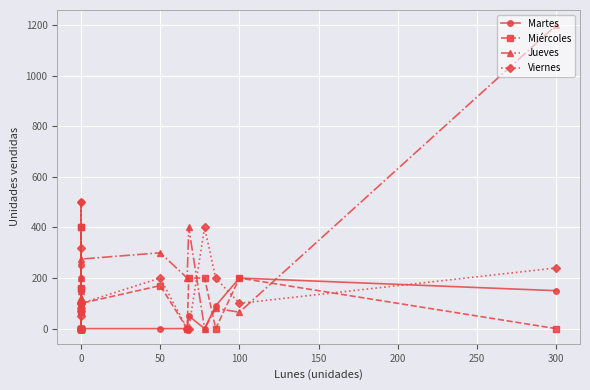

Reading right to left, list all the values displayed in this chart.

Martes: 150	200	90	0	50	0	0	0	0	200	0	0	0	0	0	0	500	250	0	0
Miércoles: 0	200	0	200	200	0	170	100	155	0	0	0	0	160	400	0	0	400	0	67
Jueves: 1200	65	80	0	400	200	300	275	110	0	120	0	150	120	70	85	0	200	0	0
Viernes: 240	100	200	400	0	0	200	100	320	500	70	80	50	0	0	0	100	100	100	0